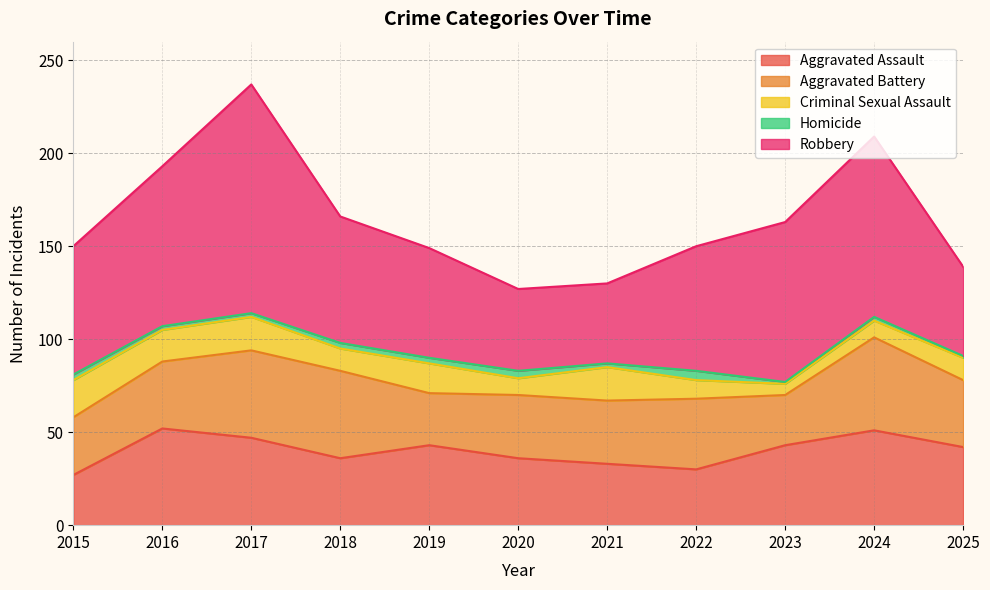

Reading right to left, list all the values displayed in this chart.

Aggravated Assault: 2025=42	2024=51	2023=43	2022=30	2021=33	2020=36	2019=43	2018=36	2017=47	2016=52	2015=27
Aggravated Battery: 2025=36	2024=50	2023=27	2022=38	2021=34	2020=34	2019=28	2018=47	2017=47	2016=36	2015=31
Criminal Sexual Assault: 2025=12	2024=9	2023=6	2022=10	2021=18	2020=9	2019=16	2018=12	2017=18	2016=17	2015=20
Homicide: 2025=1	2024=2	2023=1	2022=5	2021=2	2020=4	2019=3	2018=3	2017=2	2016=2	2015=3
Robbery: 2025=48	2024=97	2023=86	2022=67	2021=43	2020=44	2019=59	2018=68	2017=123	2016=86	2015=69